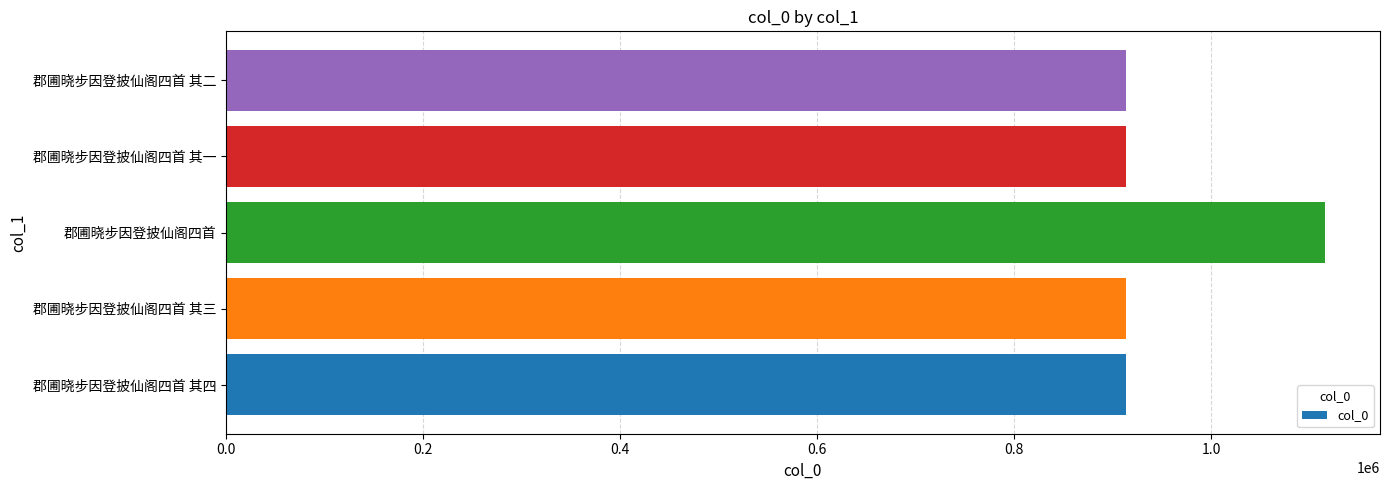

Where is the data nearest to the value 1014409?

郡圃晓步因登披仙阁四首 其一